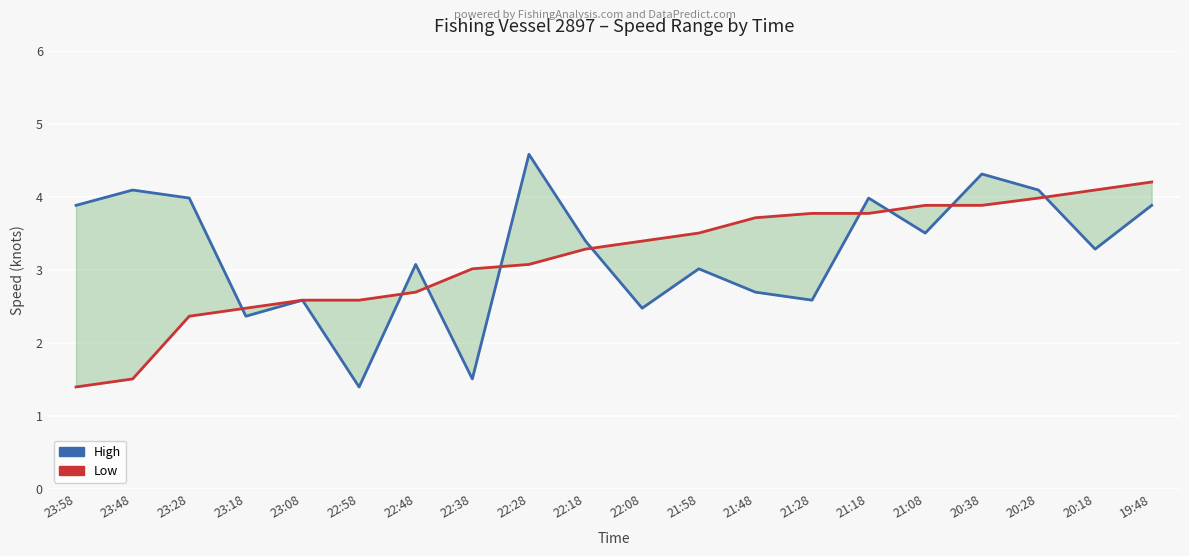

What is the label of the 7th point from the left?

22:48